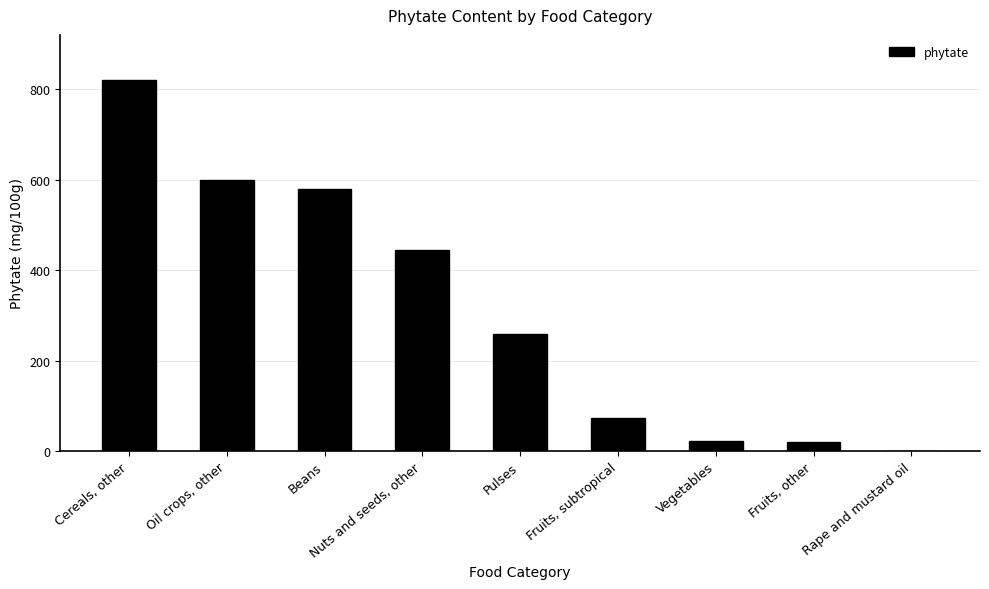

The chart shows a value of 600 at Oil crops, other. True or false?

True